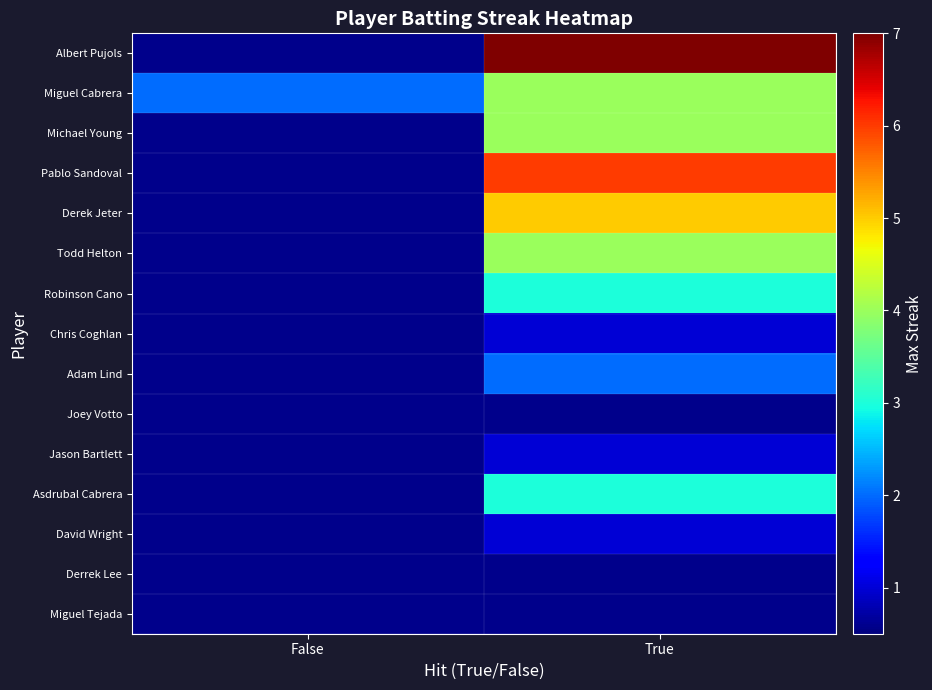

Which series has the largest total across all categories?

Albert Pujols